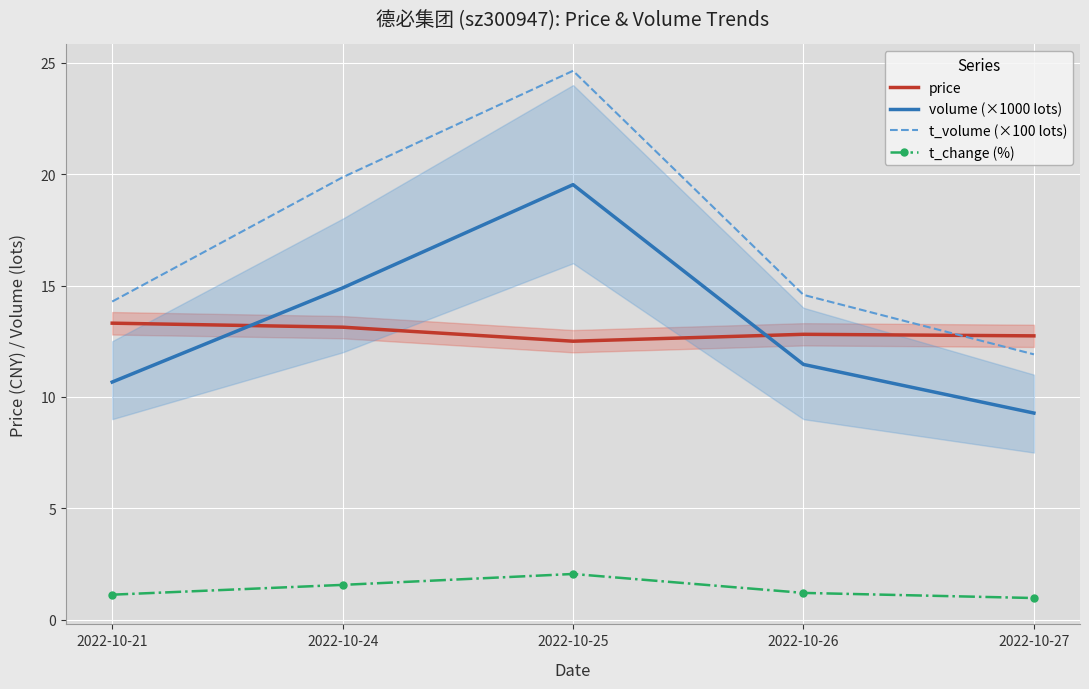

How many values in the t_change (%) series exceed 1?

4